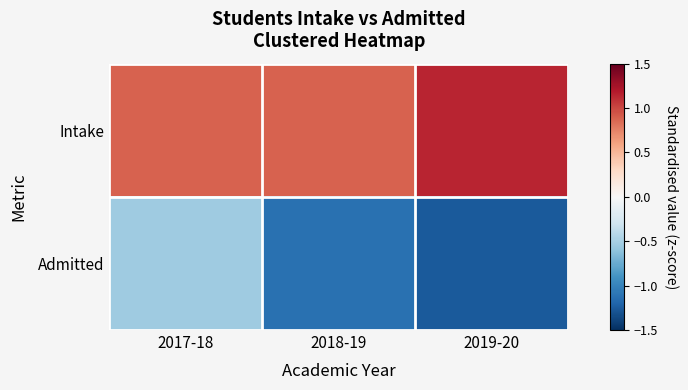

At how many categories does at least one series exceed 0?

3